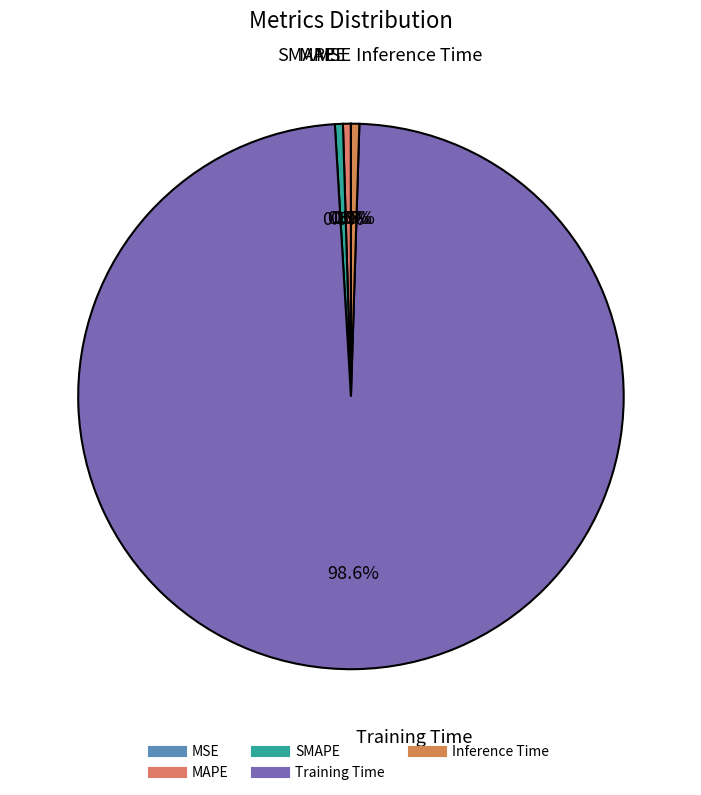

Is there any slice that represents more than half of the pie?

Yes